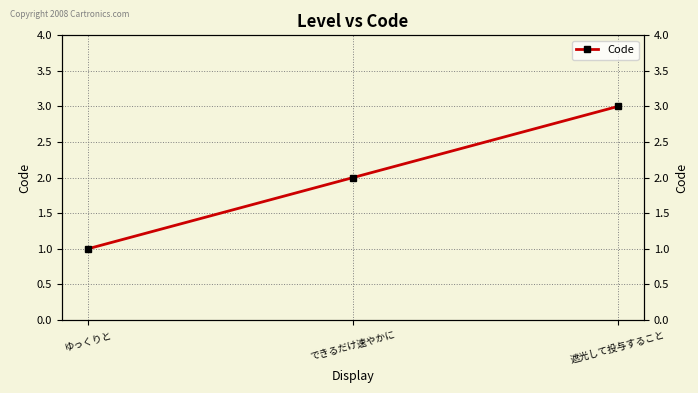

At which category does the chart reach its peak across all series?

遮光して投与すること